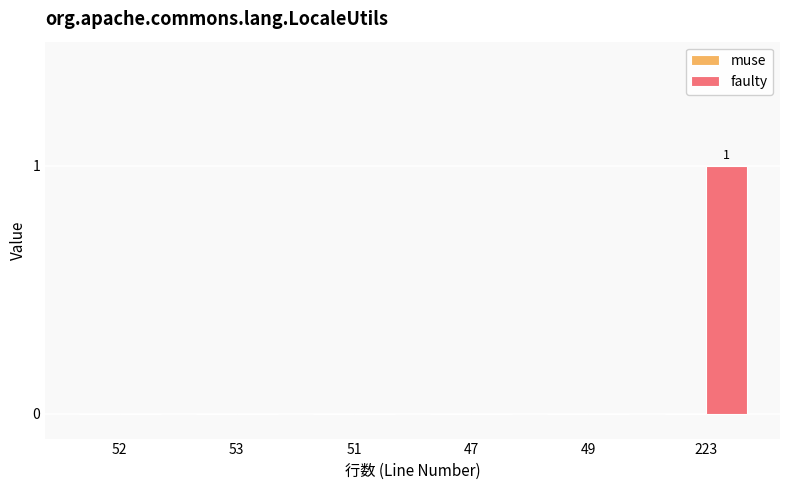

Count the number of categories in the chart.

6